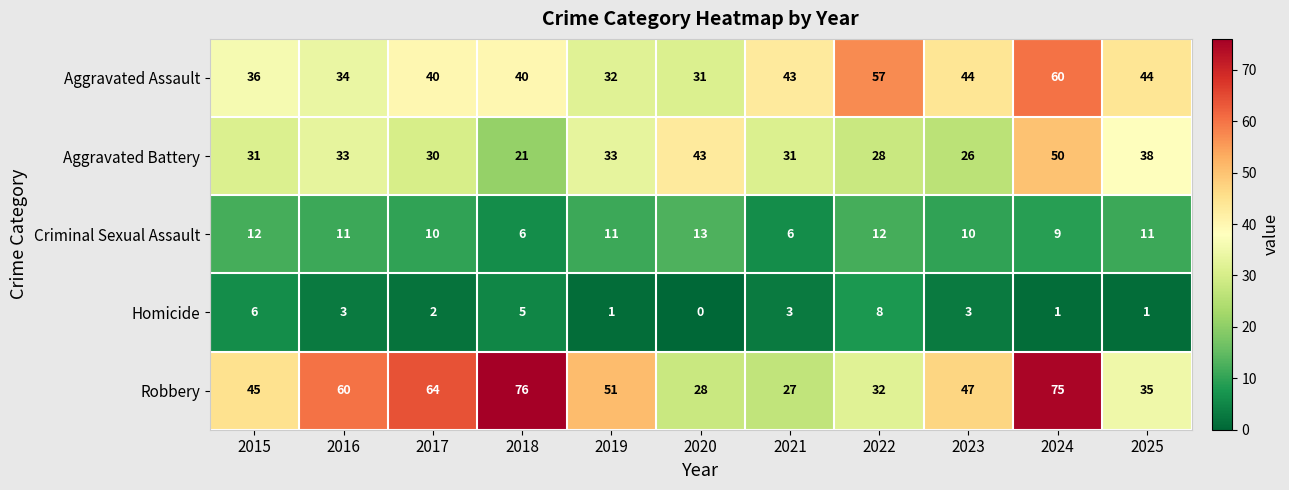

Rank the series at 2021 from highest to lowest value.

Aggravated Assault, Aggravated Battery, Robbery, Criminal Sexual Assault, Homicide